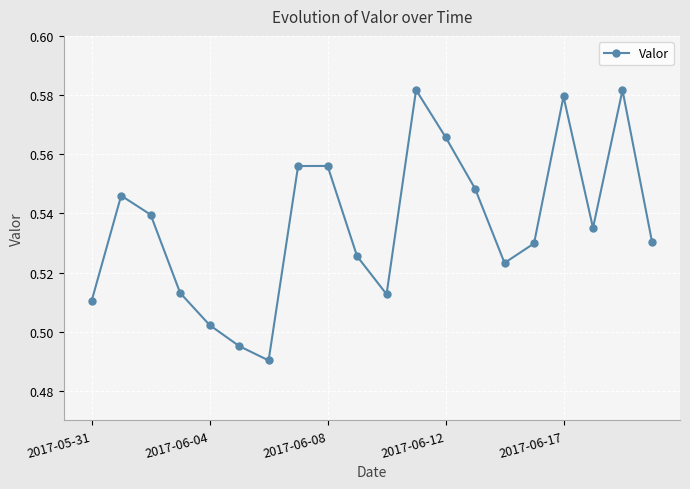

True or false: there are more than 0 points higher than both neighbors.

True